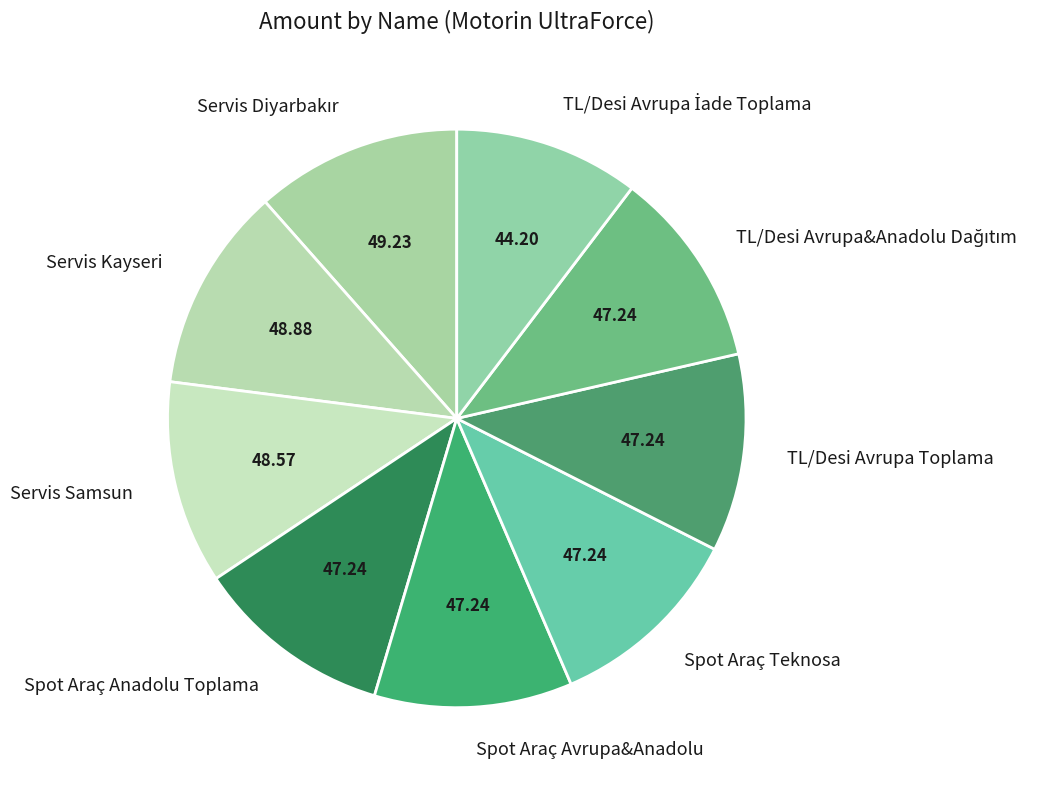

Does Spot Araç Avrupa&Anadolu account for over 50% of the chart?

No